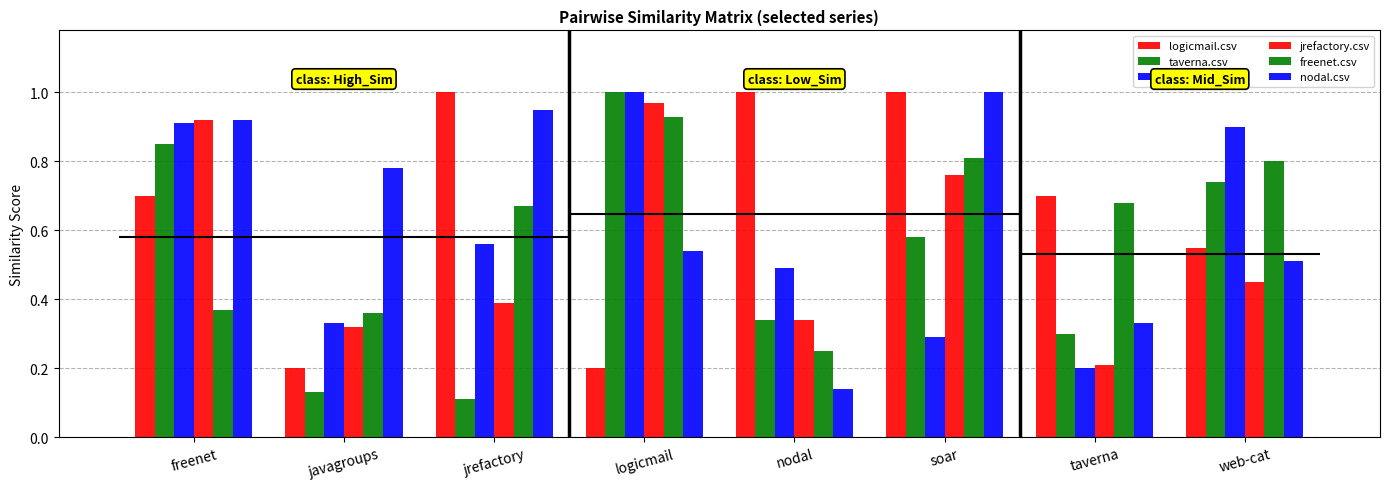

Which has a higher value, web-cat or jrefactory?

jrefactory